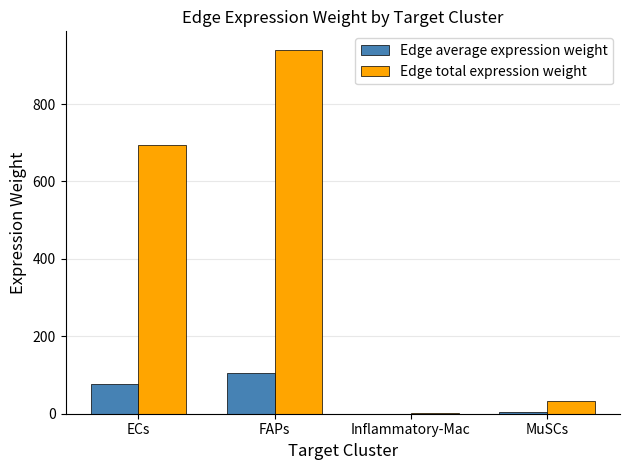

What is the total value across all series at ECs?

771.4